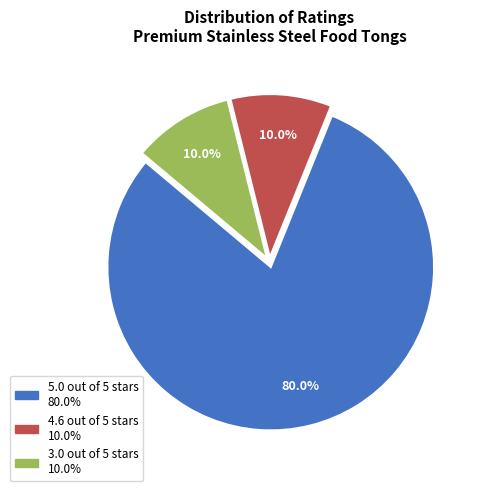

Combined, what portion of the pie is 3.0 out of 5 stars and 5.0 out of 5 stars?

90.0%